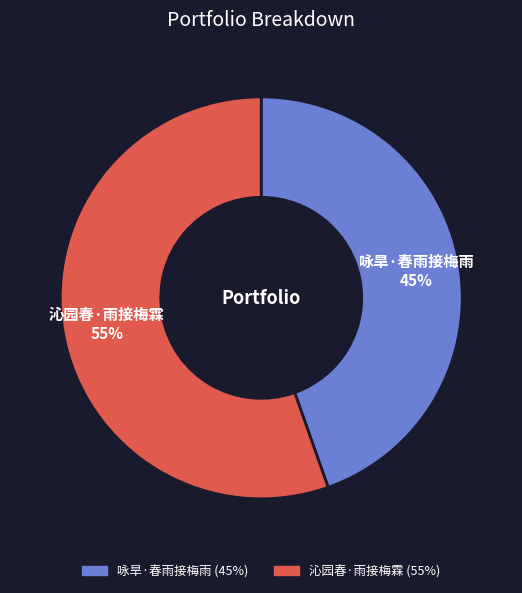

Rank the categories by value from highest to lowest.

沁园春·雨接梅霖, 咏旱·春雨接梅雨